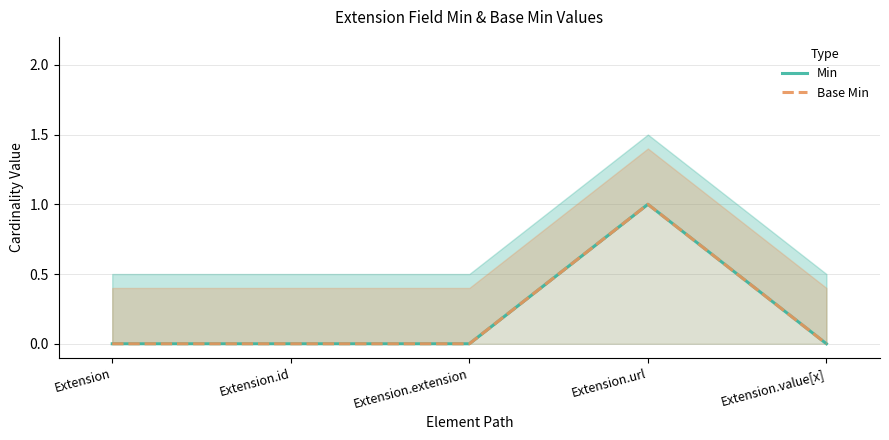

Which series has the largest range (max minus min)?

Min